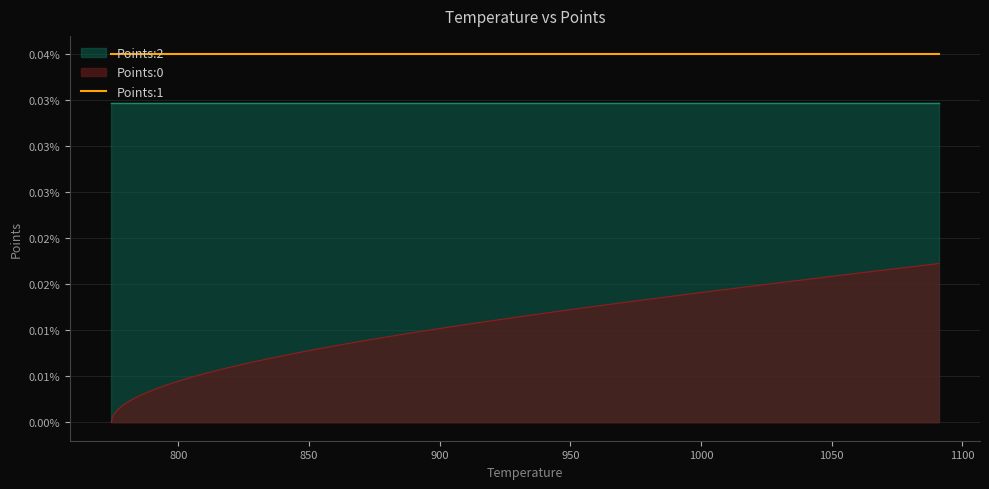

Reading right to left, transcribe all the data shown in this chart.

Points:0: 0.0	0.0	0.0	0.0	0.0	0.0	0.0	0.0	0.0	0.0	0.0	0.0	0.0	0.0	0.0	0.0	0.0	0.0	0.0	0.0	0.0	0.0	0.0	0.0	0.0	0.0	0.0	0.0	0.0	0.0	0.0	0.0	0.0	0.0	0.0	0.0	0.0	0.0	0.0	0.0
Points:1: 0.0	0.0	0.0	0.0	0.0	0.0	0.0	0.0	0.0	0.0	0.0	0.0	0.0	0.0	0.0	0.0	0.0	0.0	0.0	0.0	0.0	0.0	0.0	0.0	0.0	0.0	0.0	0.0	0.0	0.0	0.0	0.0	0.0	0.0	0.0	0.0	0.0	0.0	0.0	0.0
Points:2: 0.0	0.0	0.0	0.0	0.0	0.0	0.0	0.0	0.0	0.0	0.0	0.0	0.0	0.0	0.0	0.0	0.0	0.0	0.0	0.0	0.0	0.0	0.0	0.0	0.0	0.0	0.0	0.0	0.0	0.0	0.0	0.0	0.0	0.0	0.0	0.0	0.0	0.0	0.0	0.0